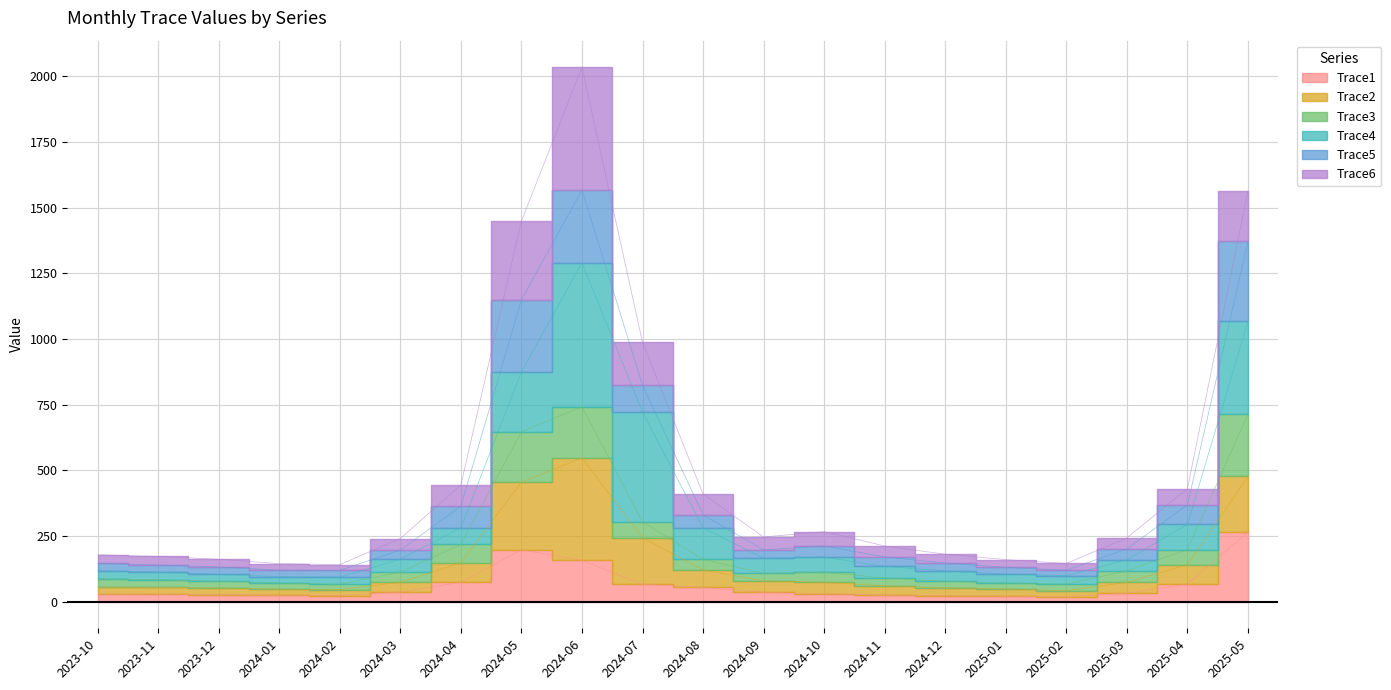

In Trace5, how many points are lower than both neighbors (excluding endpoints)?

2